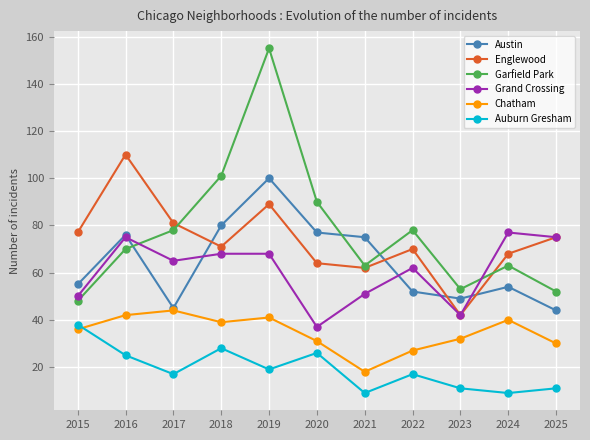

What is the difference between the highest and lowest values at 2021?

66